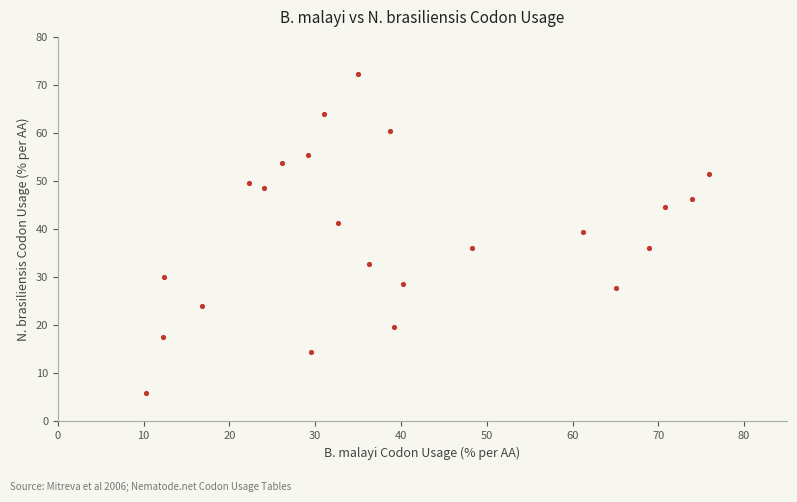

What is the range of Y values (max minus min)?

66.3